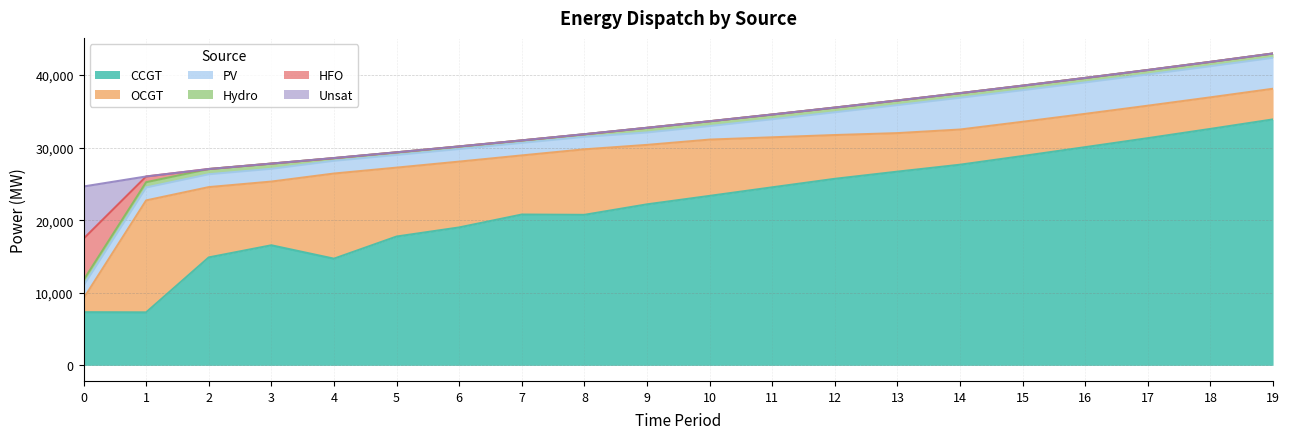

Which category has the lowest value across all series?

2